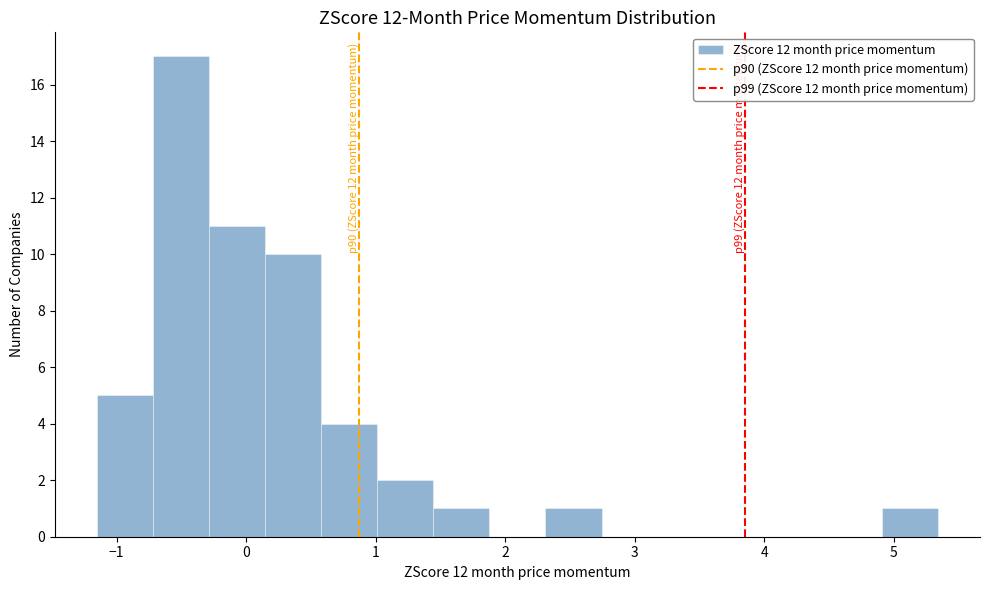

Which range on the x-axis has the tallest bar?

-0.7 to -0.3